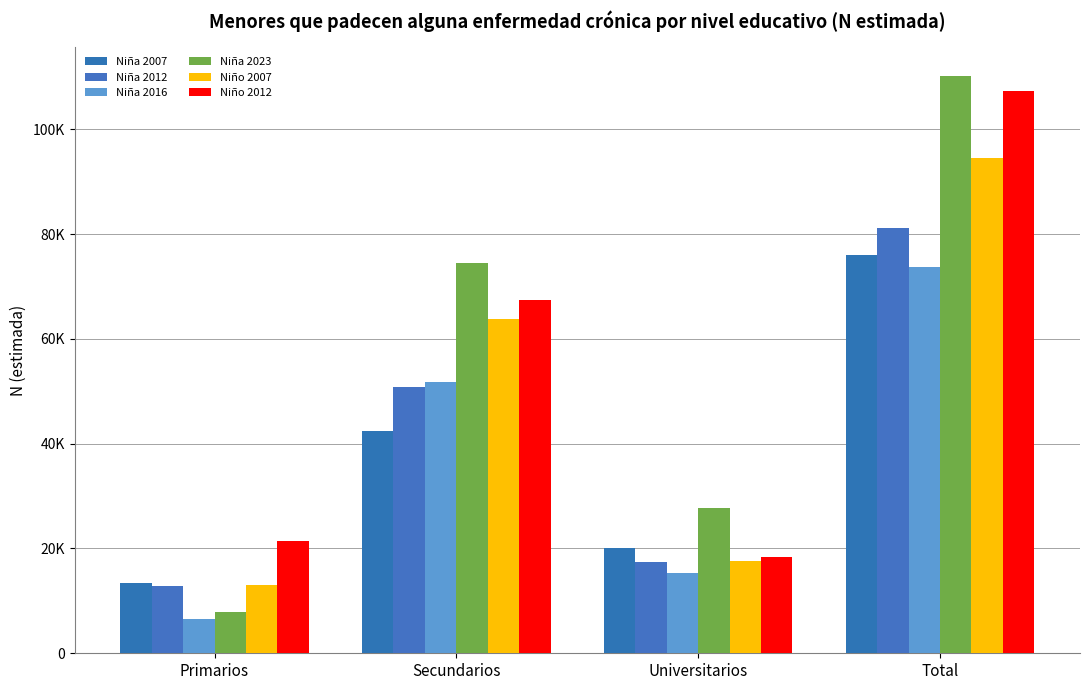

Reading left to right, what are all the values shown in this chart?

Niña 2007: Primarios=13445	Secundarios=42451	Universitarios=20175	Total=76071
Niña 2012: Primarios=12754	Secundarios=50822	Universitarios=17496	Total=81072
Niña 2016: Primarios=6507	Secundarios=51839	Universitarios=15324	Total=73669
Niña 2023: Primarios=7938	Secundarios=74444	Universitarios=27773	Total=110156
Niño 2007: Primarios=13119	Secundarios=63737	Universitarios=17665	Total=94522
Niño 2012: Primarios=21478	Secundarios=67363	Universitarios=18459	Total=107299